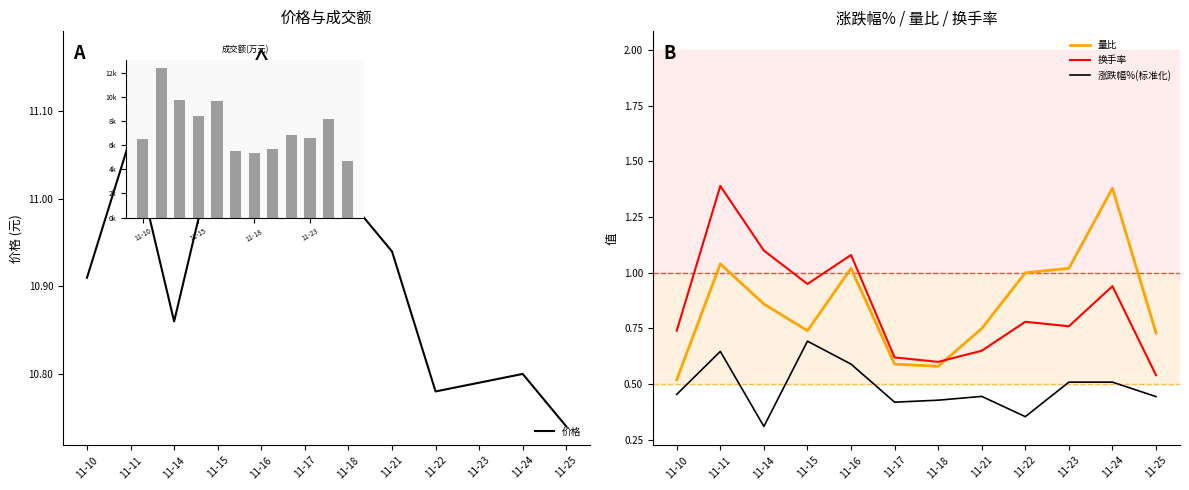

Is it true that 换手率 equals 2.2 at 11-11?

False